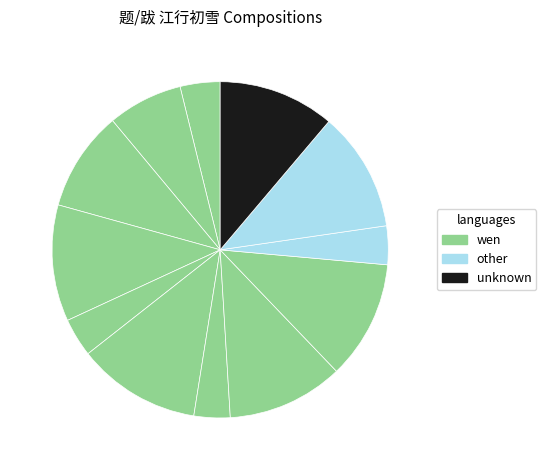

Count the number of slices in the pie.

12